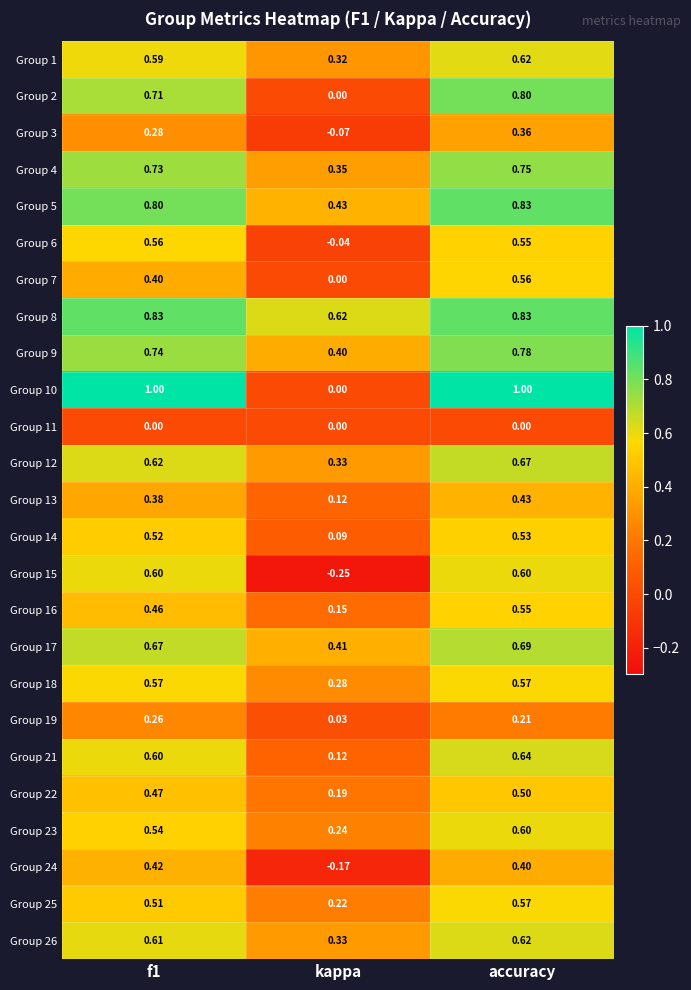

Which category has the highest value in the Group 4 series?

accuracy